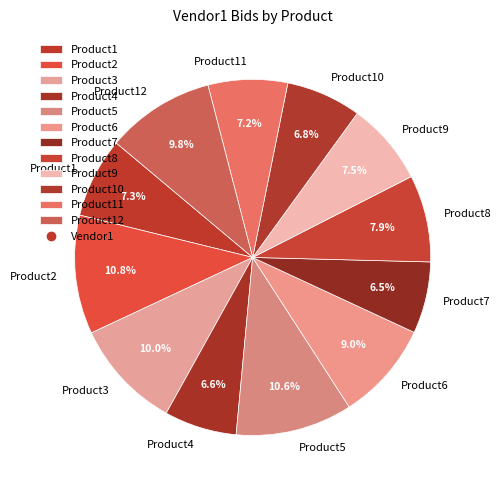

Which has a higher value, Product5 or Product6?

Product5